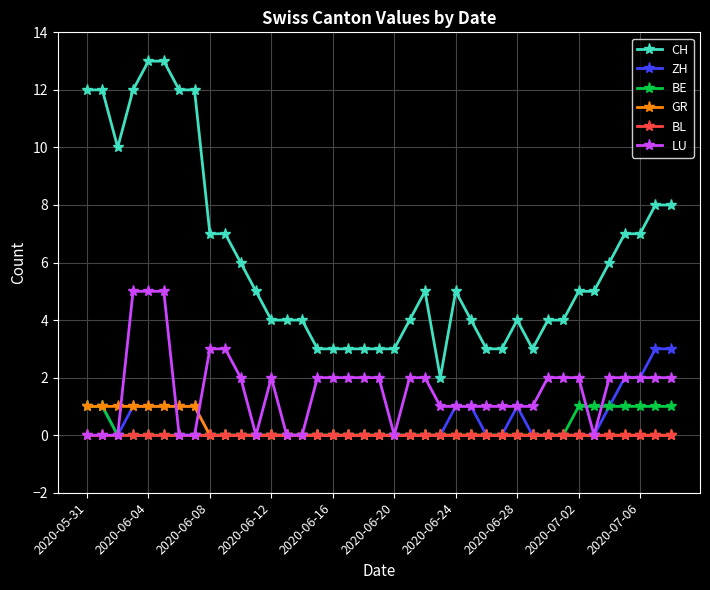

Which series has the widest spread of values?

CH